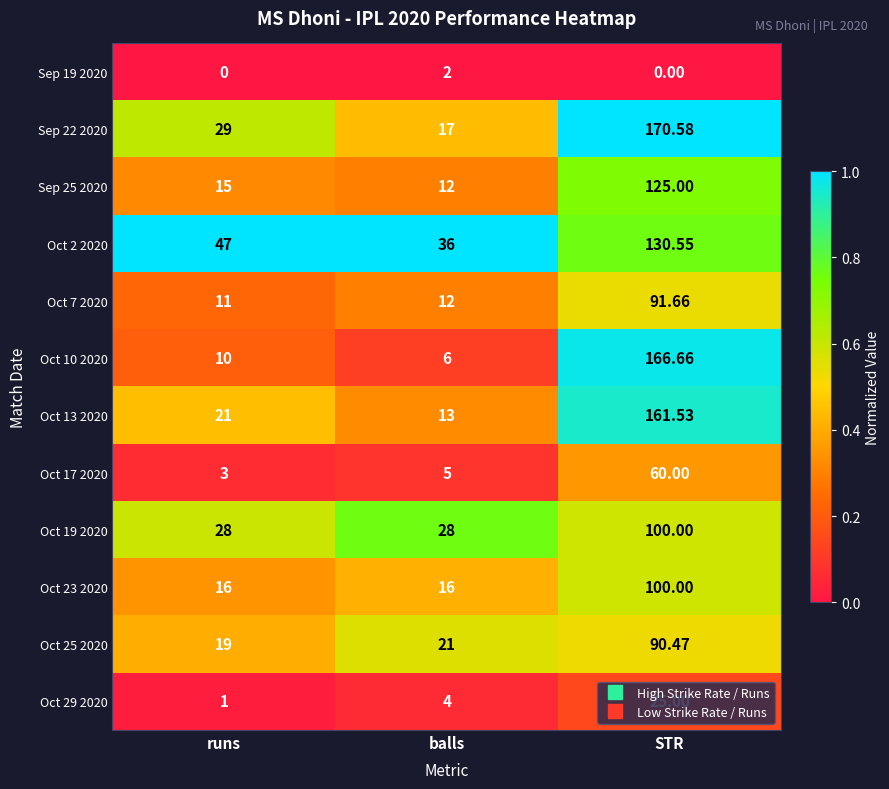

Rank the categories by Oct 17 2020 value from highest to lowest.

STR, balls, runs